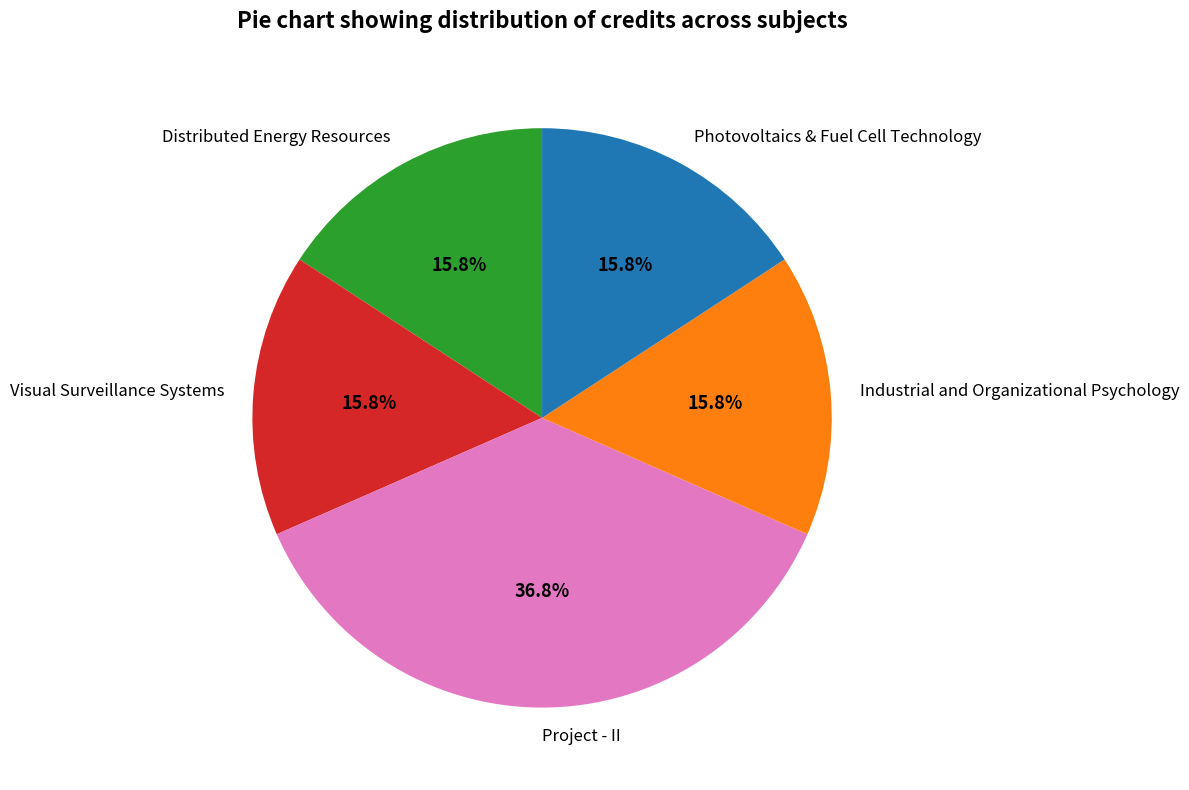

Does Photovoltaics & Fuel Cell Technology represent more than half of the total?

No